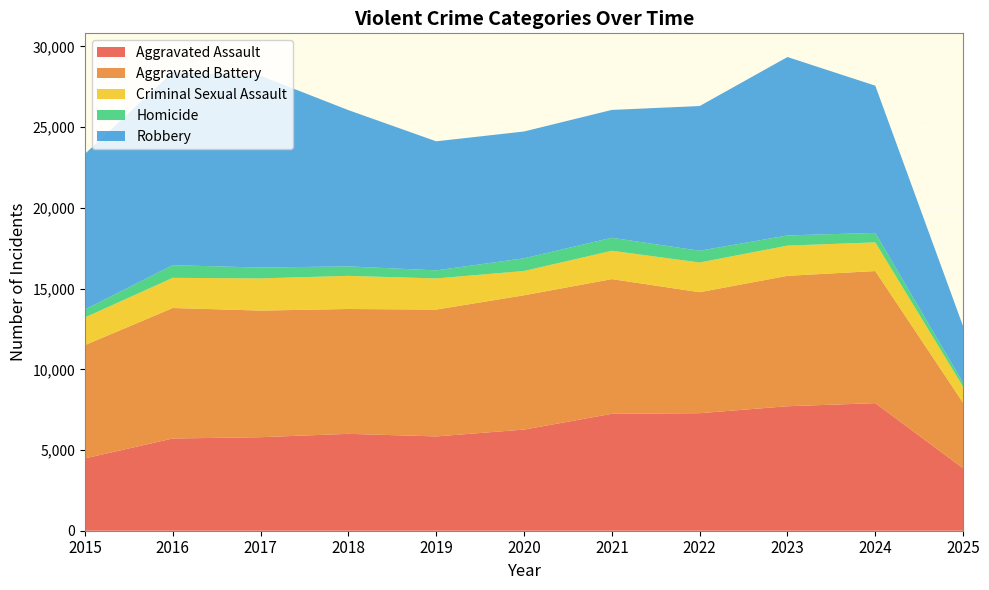

Reading left to right, what are all the values shown in this chart?

Aggravated Assault: 4480	5713	5793	6002	5842	6265	7242	7281	7712	7903	3870
Aggravated Battery: 7018	8085	7845	7734	7858	8320	8346	7495	8080	8184	4054
Criminal Sexual Assault: 1713	1868	1994	2052	1930	1505	1755	1840	1870	1776	997
Homicide: 496	786	672	588	499	787	806	729	632	588	236
Robbery: 9638	11960	11881	9681	7995	7855	7920	8964	11052	9119	3503